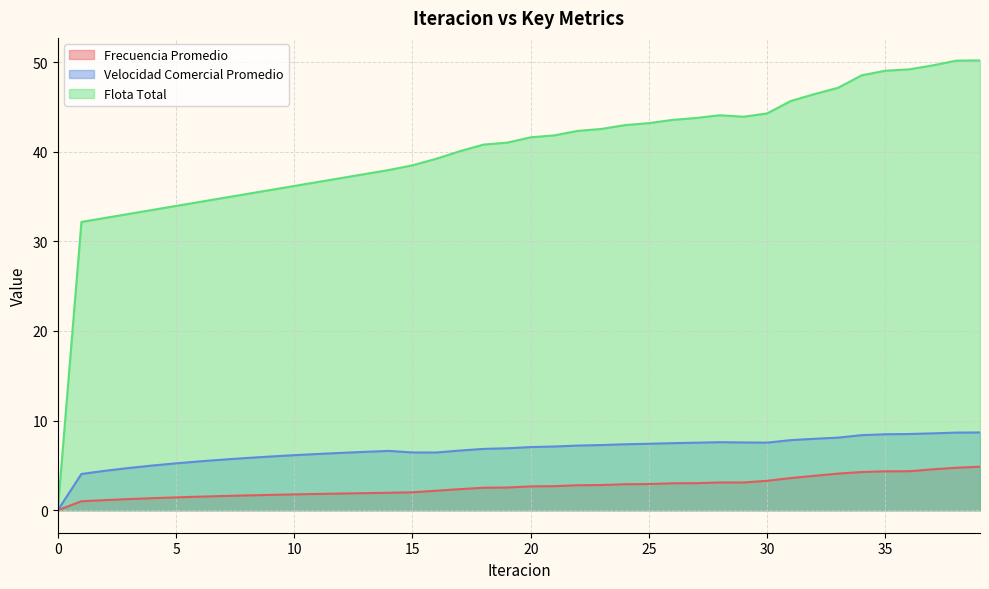

True or false: Flota Total has more than 2 interior local peaks.

False